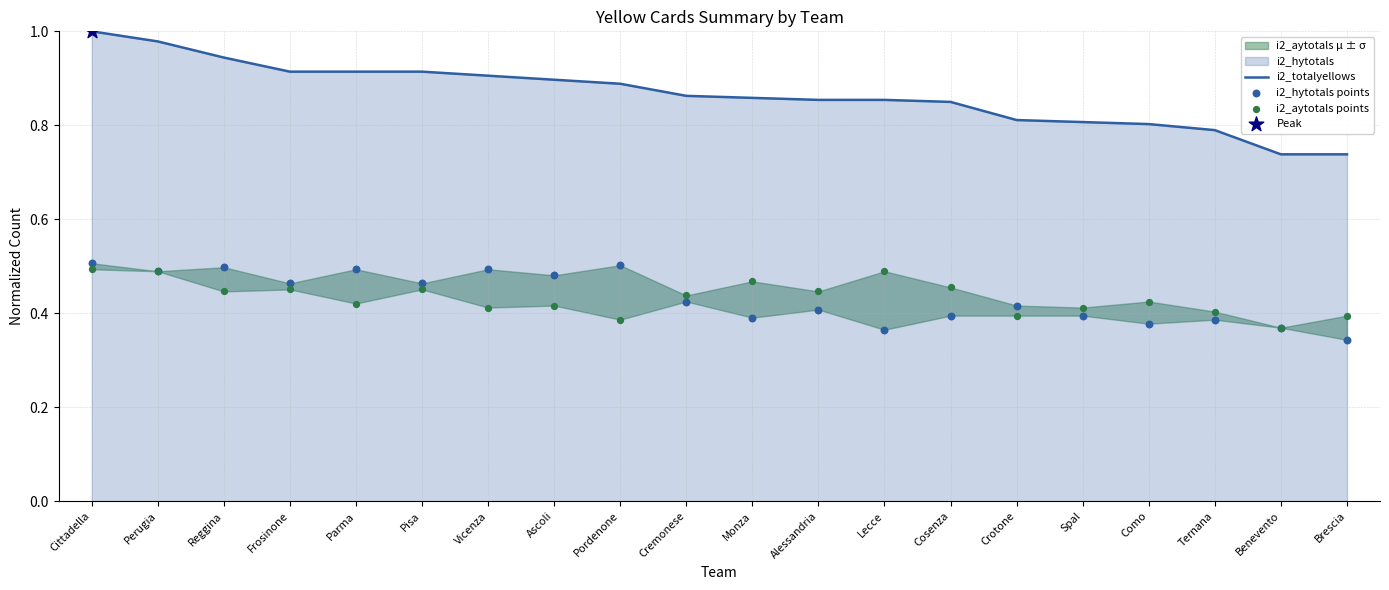

Which series reaches the maximum Y coordinate?

i2_totalyellows